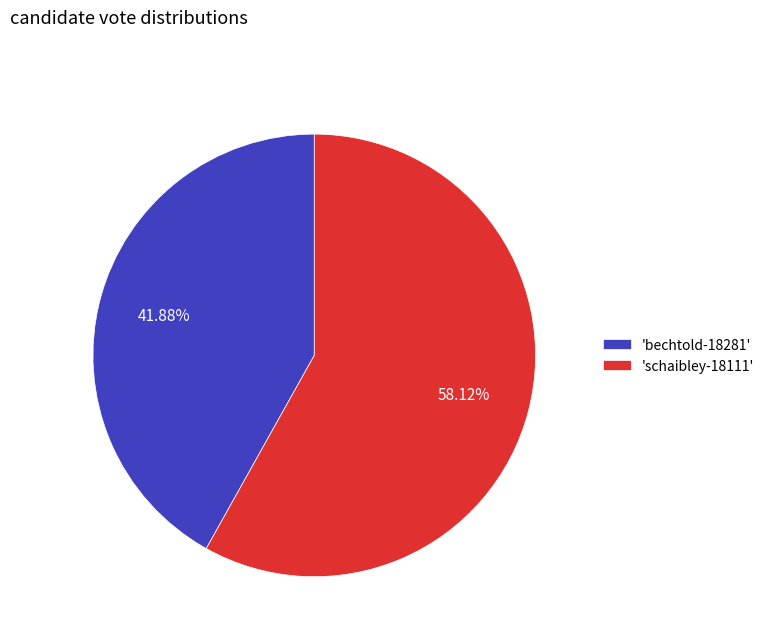

How many segments does this pie chart have?

2